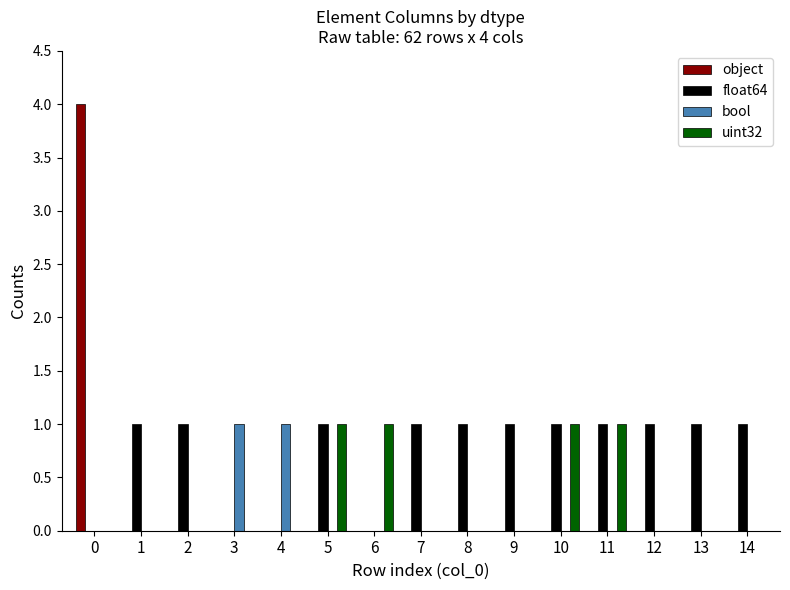

Count the number of categories in the chart.

15